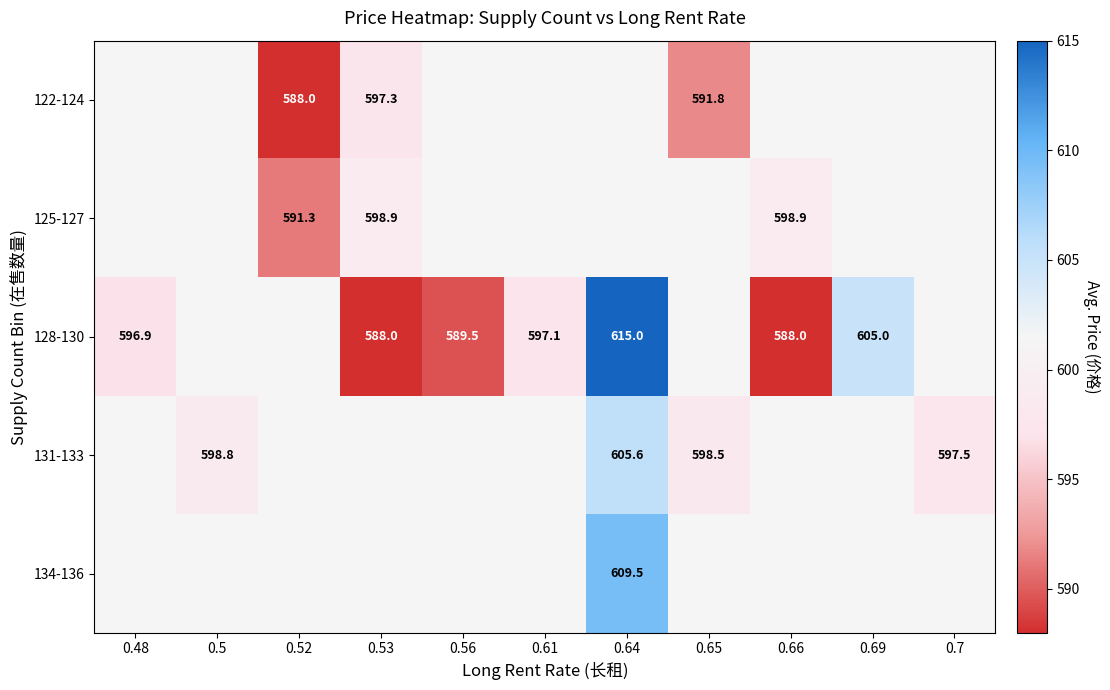

Count the number of data series in this chart.

5